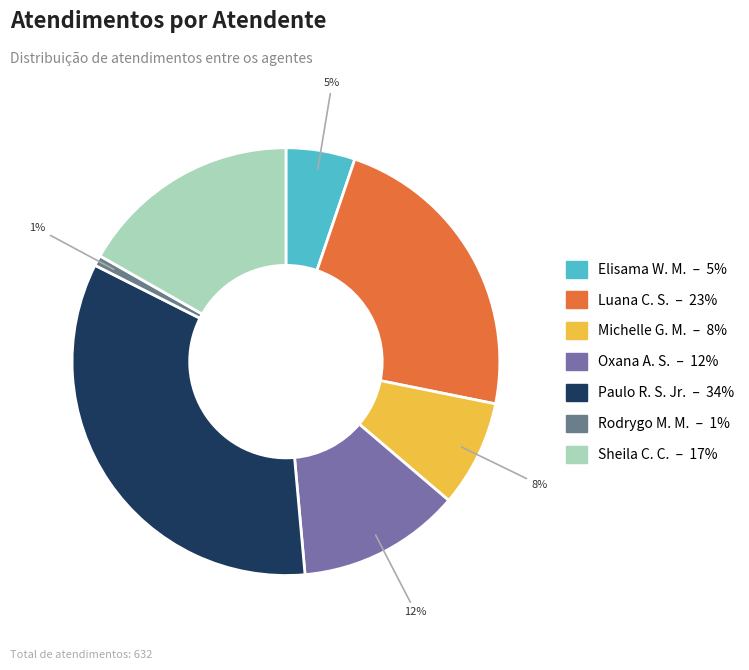

How many slices are in this pie chart?

7